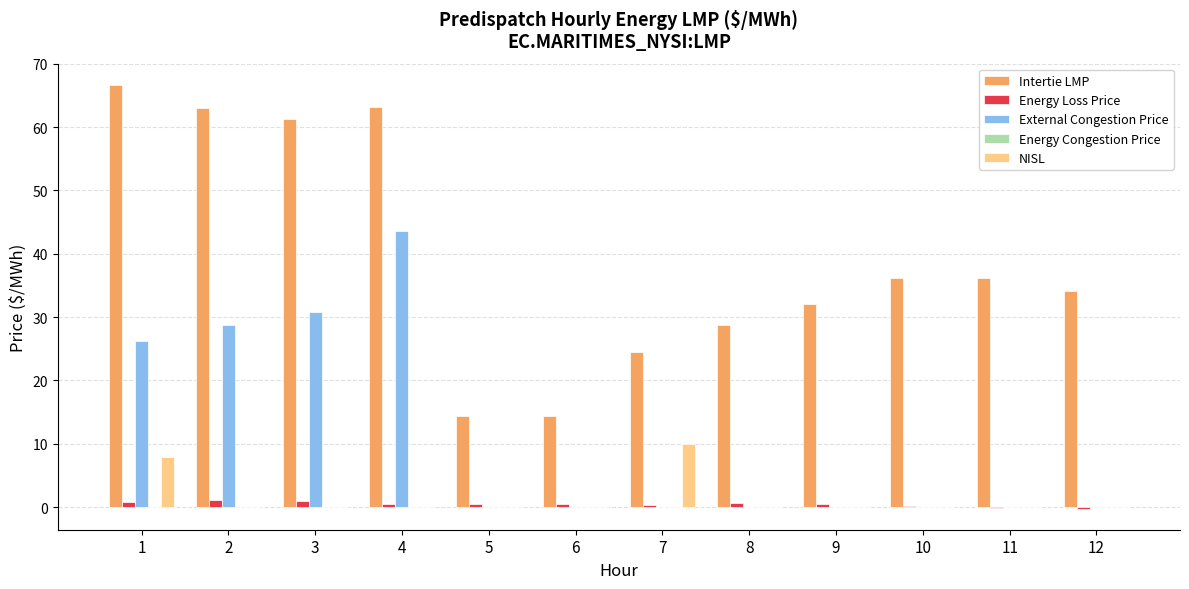

How many series are shown in this chart?

4